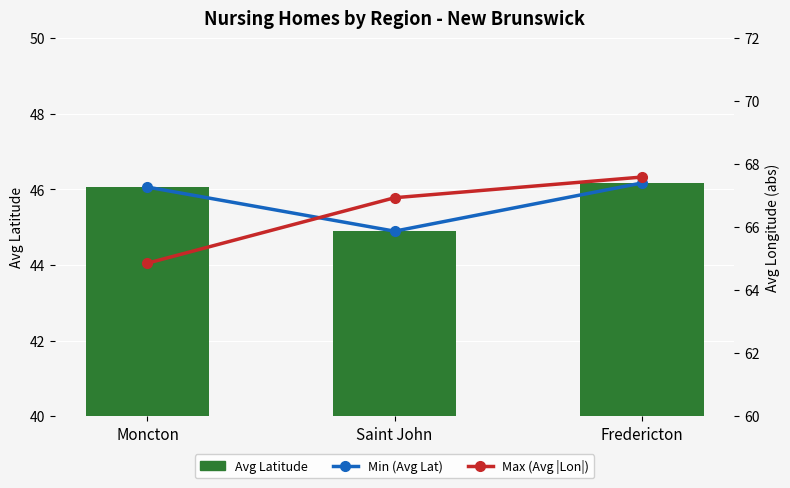

Count the number of categories in the chart.

3